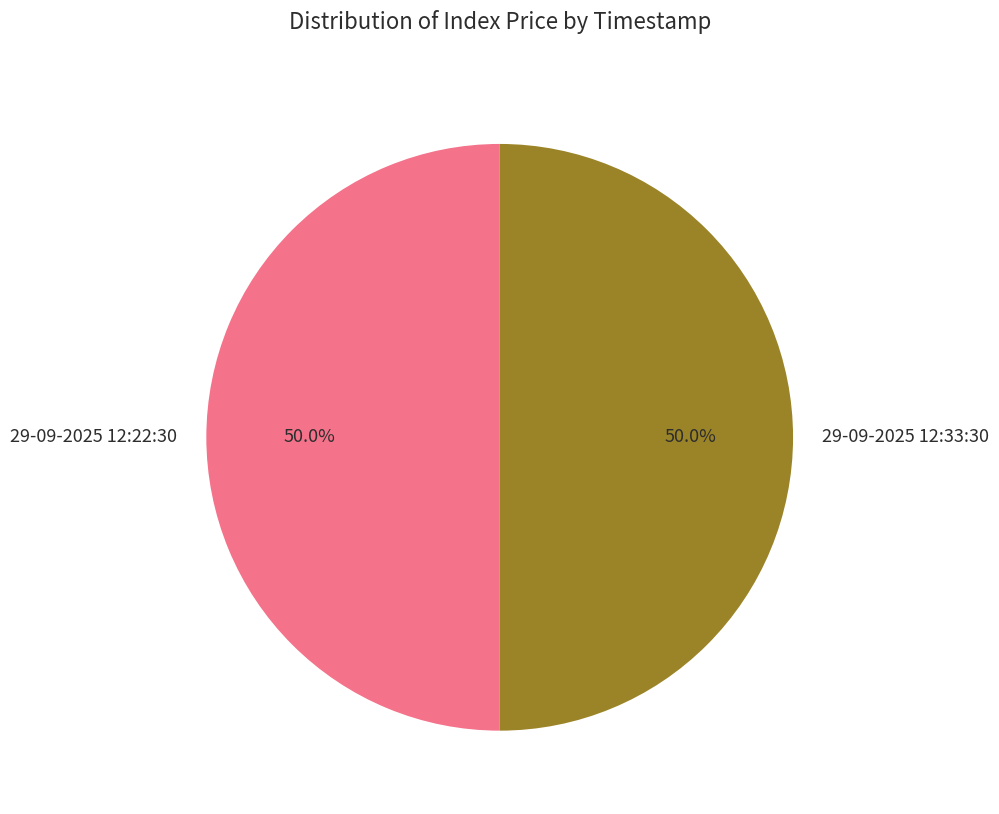

How many slices are in this pie chart?

2